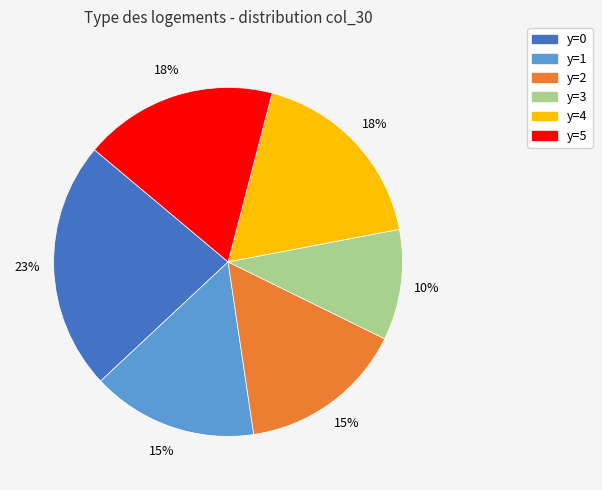

Count the number of slices in the pie.

6